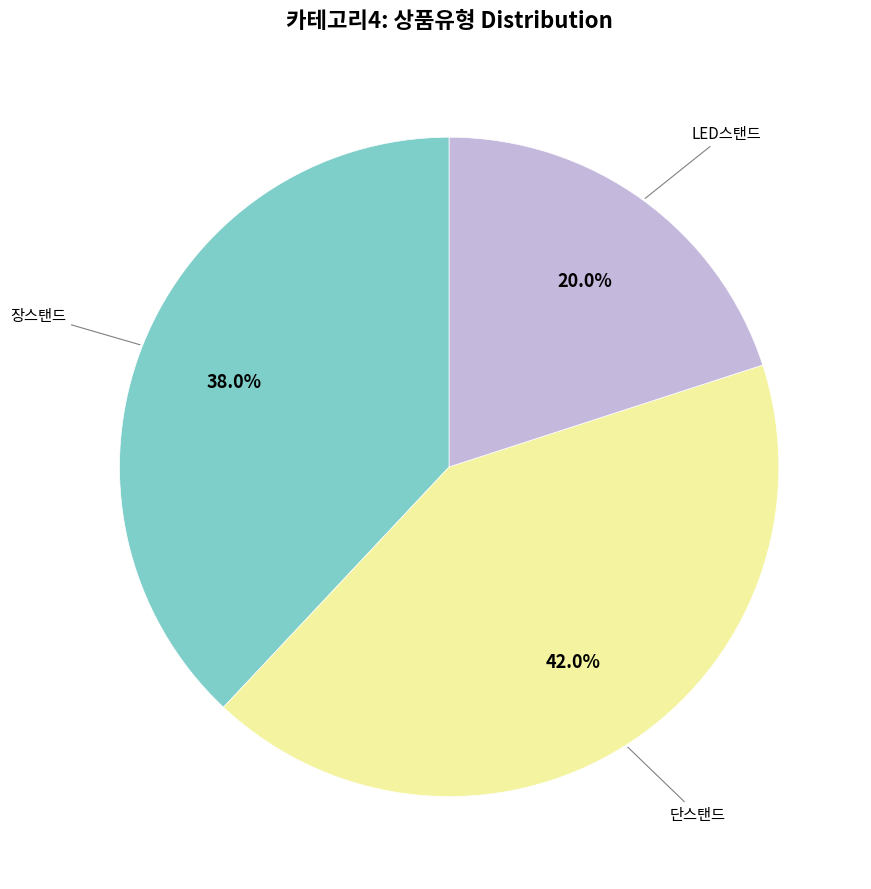

To the nearest percent, what is the difference between the largest and smallest slice percentages?

22%